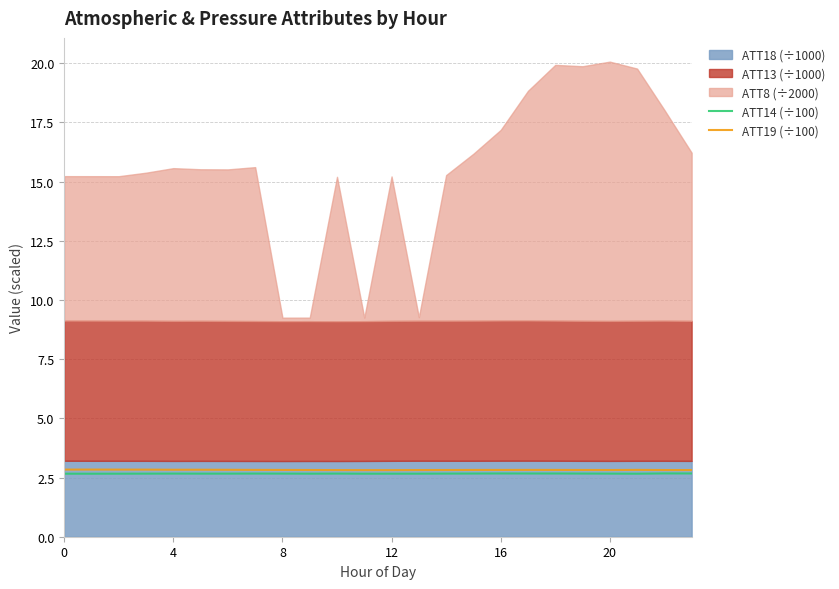

The value of ATT19 (÷100) at 13 is 2.8. True or false?

True